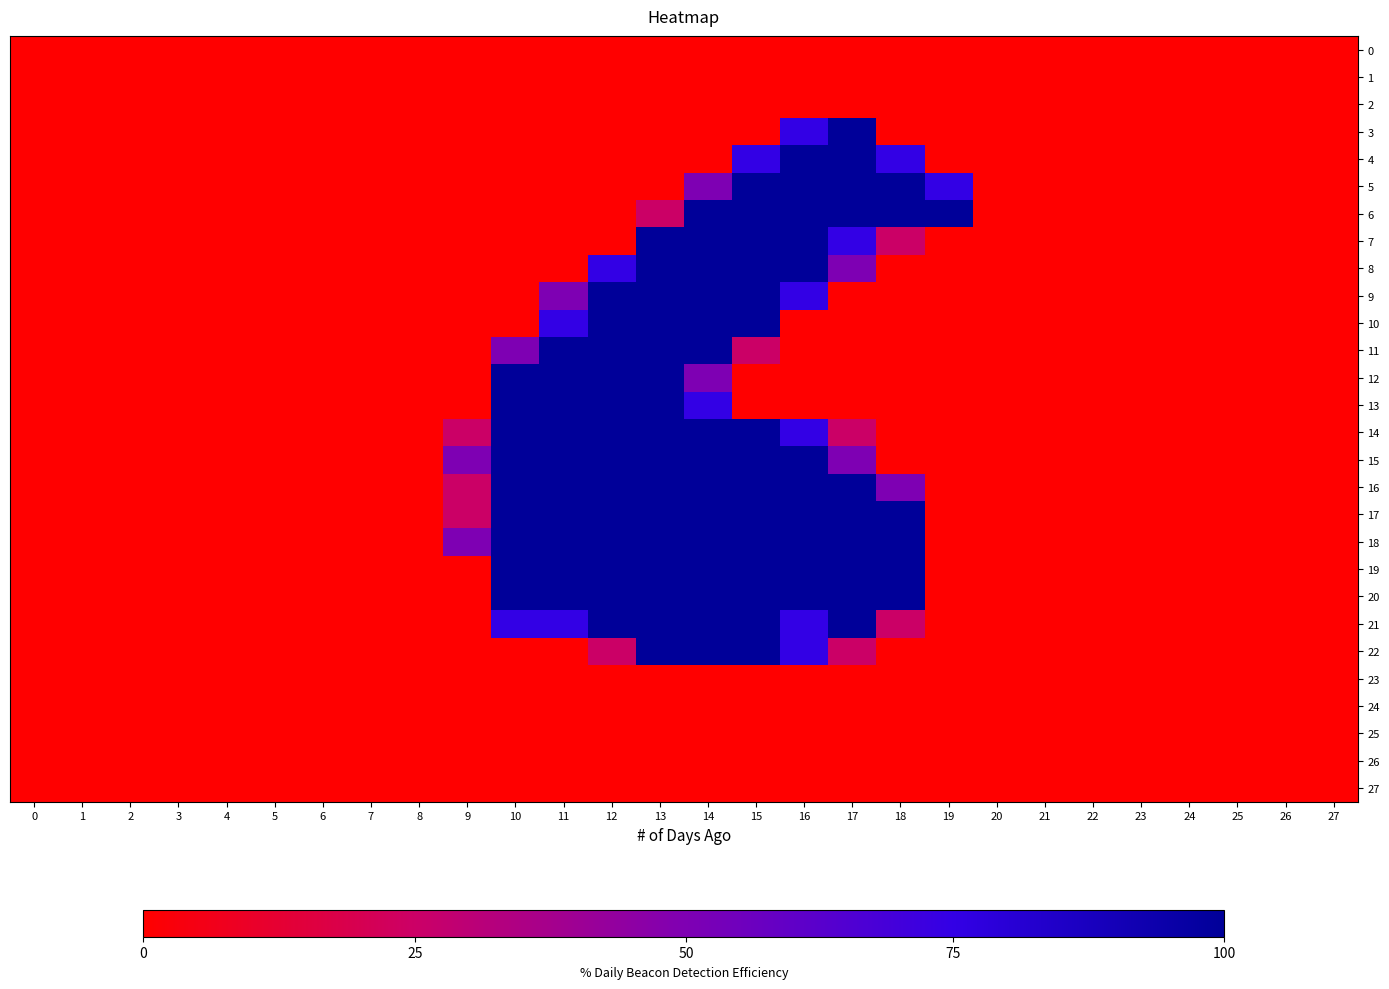

Reading right to left, list all the values displayed in this chart.

0: 27=0	26=0	25=0	24=0	23=0	22=0	21=0	20=0	19=0	18=0	17=0	16=0	15=0	14=0	13=0	12=0	11=0	10=0	9=0	8=0	7=0	6=0	5=0	4=0	3=0	2=0	1=0	0=0
1: 27=0	26=0	25=0	24=0	23=0	22=0	21=0	20=0	19=0	18=0	17=0	16=0	15=0	14=0	13=0	12=0	11=0	10=0	9=0	8=0	7=0	6=0	5=0	4=0	3=0	2=0	1=0	0=0
2: 27=0	26=0	25=0	24=0	23=0	22=0	21=0	20=0	19=0	18=0	17=0	16=0	15=0	14=0	13=0	12=0	11=0	10=0	9=0	8=0	7=0	6=0	5=0	4=0	3=0	2=0	1=0	0=0
3: 27=0	26=0	25=0	24=0	23=0	22=0	21=0	20=0	19=0	18=0	17=255	16=191	15=0	14=0	13=0	12=0	11=0	10=0	9=0	8=0	7=0	6=0	5=0	4=0	3=0	2=0	1=0	0=0
4: 27=0	26=0	25=0	24=0	23=0	22=0	21=0	20=0	19=0	18=191	17=255	16=255	15=191	14=0	13=0	12=0	11=0	10=0	9=0	8=0	7=0	6=0	5=0	4=0	3=0	2=0	1=0	0=0
5: 27=0	26=0	25=0	24=0	23=0	22=0	21=0	20=0	19=191	18=255	17=255	16=255	15=255	14=128	13=0	12=0	11=0	10=0	9=0	8=0	7=0	6=0	5=0	4=0	3=0	2=0	1=0	0=0
6: 27=0	26=0	25=0	24=0	23=0	22=0	21=0	20=0	19=255	18=255	17=255	16=255	15=255	14=255	13=64	12=0	11=0	10=0	9=0	8=0	7=0	6=0	5=0	4=0	3=0	2=0	1=0	0=0
7: 27=0	26=0	25=0	24=0	23=0	22=0	21=0	20=0	19=0	18=64	17=191	16=255	15=255	14=255	13=255	12=0	11=0	10=0	9=0	8=0	7=0	6=0	5=0	4=0	3=0	2=0	1=0	0=0
8: 27=0	26=0	25=0	24=0	23=0	22=0	21=0	20=0	19=0	18=0	17=128	16=255	15=255	14=255	13=255	12=191	11=0	10=0	9=0	8=0	7=0	6=0	5=0	4=0	3=0	2=0	1=0	0=0
9: 27=0	26=0	25=0	24=0	23=0	22=0	21=0	20=0	19=0	18=0	17=0	16=191	15=255	14=255	13=255	12=255	11=128	10=0	9=0	8=0	7=0	6=0	5=0	4=0	3=0	2=0	1=0	0=0
10: 27=0	26=0	25=0	24=0	23=0	22=0	21=0	20=0	19=0	18=0	17=0	16=0	15=255	14=255	13=255	12=255	11=191	10=0	9=0	8=0	7=0	6=0	5=0	4=0	3=0	2=0	1=0	0=0
11: 27=0	26=0	25=0	24=0	23=0	22=0	21=0	20=0	19=0	18=0	17=0	16=0	15=64	14=255	13=255	12=255	11=255	10=128	9=0	8=0	7=0	6=0	5=0	4=0	3=0	2=0	1=0	0=0
12: 27=0	26=0	25=0	24=0	23=0	22=0	21=0	20=0	19=0	18=0	17=0	16=0	15=0	14=128	13=255	12=255	11=255	10=255	9=0	8=0	7=0	6=0	5=0	4=0	3=0	2=0	1=0	0=0
13: 27=0	26=0	25=0	24=0	23=0	22=0	21=0	20=0	19=0	18=0	17=0	16=0	15=0	14=191	13=255	12=255	11=255	10=255	9=0	8=0	7=0	6=0	5=0	4=0	3=0	2=0	1=0	0=0
14: 27=0	26=0	25=0	24=0	23=0	22=0	21=0	20=0	19=0	18=0	17=64	16=191	15=255	14=255	13=255	12=255	11=255	10=255	9=64	8=0	7=0	6=0	5=0	4=0	3=0	2=0	1=0	0=0
15: 27=0	26=0	25=0	24=0	23=0	22=0	21=0	20=0	19=0	18=0	17=128	16=255	15=255	14=255	13=255	12=255	11=255	10=255	9=128	8=0	7=0	6=0	5=0	4=0	3=0	2=0	1=0	0=0
16: 27=0	26=0	25=0	24=0	23=0	22=0	21=0	20=0	19=0	18=128	17=255	16=255	15=255	14=255	13=255	12=255	11=255	10=255	9=64	8=0	7=0	6=0	5=0	4=0	3=0	2=0	1=0	0=0
17: 27=0	26=0	25=0	24=0	23=0	22=0	21=0	20=0	19=0	18=255	17=255	16=255	15=255	14=255	13=255	12=255	11=255	10=255	9=64	8=0	7=0	6=0	5=0	4=0	3=0	2=0	1=0	0=0
18: 27=0	26=0	25=0	24=0	23=0	22=0	21=0	20=0	19=0	18=255	17=255	16=255	15=255	14=255	13=255	12=255	11=255	10=255	9=128	8=0	7=0	6=0	5=0	4=0	3=0	2=0	1=0	0=0
19: 27=0	26=0	25=0	24=0	23=0	22=0	21=0	20=0	19=0	18=255	17=255	16=255	15=255	14=255	13=255	12=255	11=255	10=255	9=0	8=0	7=0	6=0	5=0	4=0	3=0	2=0	1=0	0=0
20: 27=0	26=0	25=0	24=0	23=0	22=0	21=0	20=0	19=0	18=255	17=255	16=255	15=255	14=255	13=255	12=255	11=255	10=255	9=0	8=0	7=0	6=0	5=0	4=0	3=0	2=0	1=0	0=0
21: 27=0	26=0	25=0	24=0	23=0	22=0	21=0	20=0	19=0	18=64	17=255	16=191	15=255	14=255	13=255	12=255	11=191	10=191	9=0	8=0	7=0	6=0	5=0	4=0	3=0	2=0	1=0	0=0
22: 27=0	26=0	25=0	24=0	23=0	22=0	21=0	20=0	19=0	18=0	17=64	16=191	15=255	14=255	13=255	12=64	11=0	10=0	9=0	8=0	7=0	6=0	5=0	4=0	3=0	2=0	1=0	0=0
23: 27=0	26=0	25=0	24=0	23=0	22=0	21=0	20=0	19=0	18=0	17=0	16=0	15=0	14=0	13=0	12=0	11=0	10=0	9=0	8=0	7=0	6=0	5=0	4=0	3=0	2=0	1=0	0=0
24: 27=0	26=0	25=0	24=0	23=0	22=0	21=0	20=0	19=0	18=0	17=0	16=0	15=0	14=0	13=0	12=0	11=0	10=0	9=0	8=0	7=0	6=0	5=0	4=0	3=0	2=0	1=0	0=0
25: 27=0	26=0	25=0	24=0	23=0	22=0	21=0	20=0	19=0	18=0	17=0	16=0	15=0	14=0	13=0	12=0	11=0	10=0	9=0	8=0	7=0	6=0	5=0	4=0	3=0	2=0	1=0	0=0
26: 27=0	26=0	25=0	24=0	23=0	22=0	21=0	20=0	19=0	18=0	17=0	16=0	15=0	14=0	13=0	12=0	11=0	10=0	9=0	8=0	7=0	6=0	5=0	4=0	3=0	2=0	1=0	0=0
27: 27=0	26=0	25=0	24=0	23=0	22=0	21=0	20=0	19=0	18=0	17=0	16=0	15=0	14=0	13=0	12=0	11=0	10=0	9=0	8=0	7=0	6=0	5=0	4=0	3=0	2=0	1=0	0=0